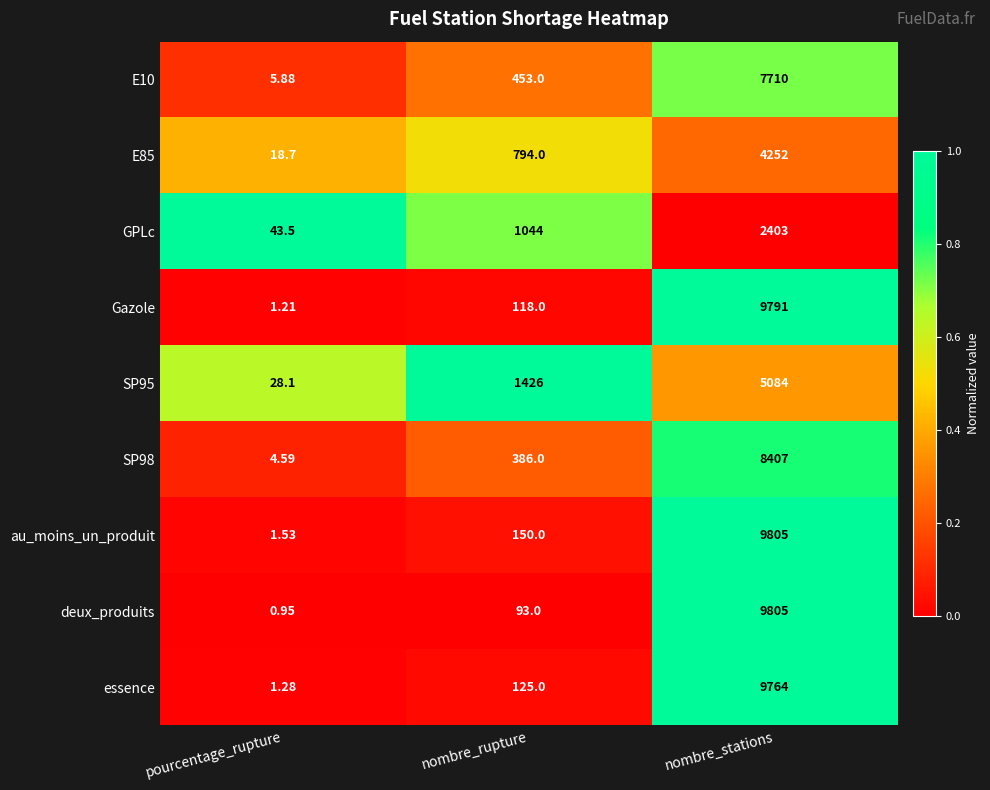

Which series changed the most between nombre_rupture and nombre_stations?

deux_produits